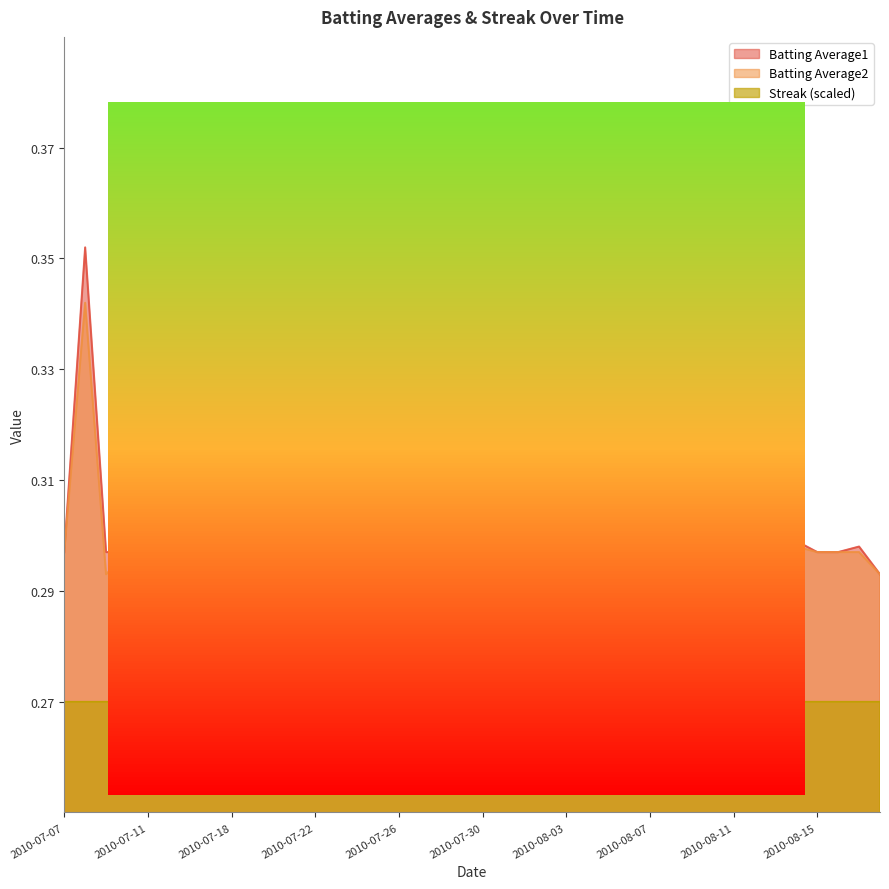

Is it true that Batting Average2 equals 0.4 at 2010-07-28?

False